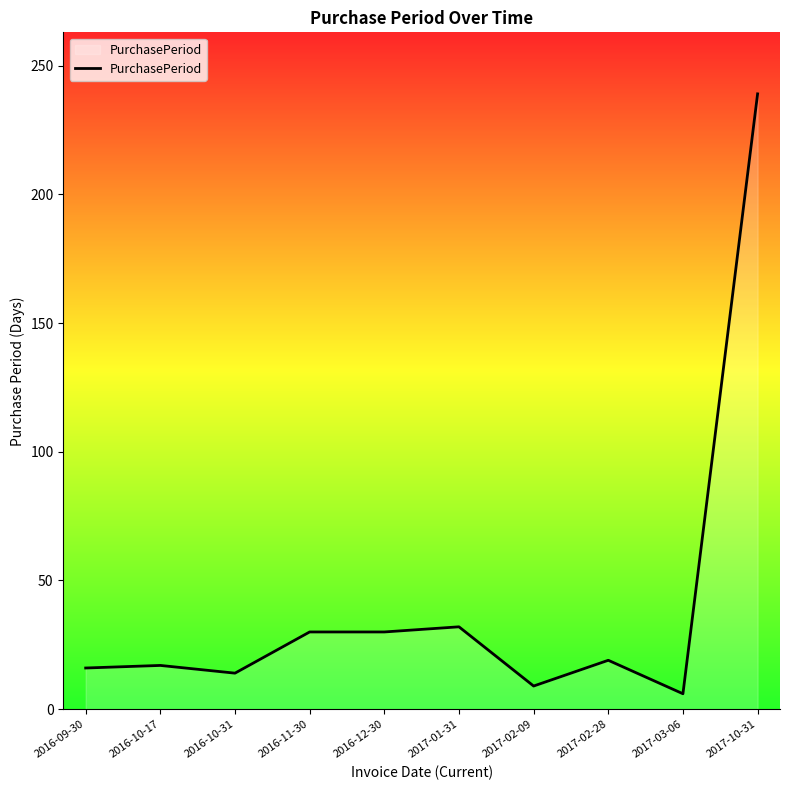

True or false: the data has more than 1 interior local peaks.

True